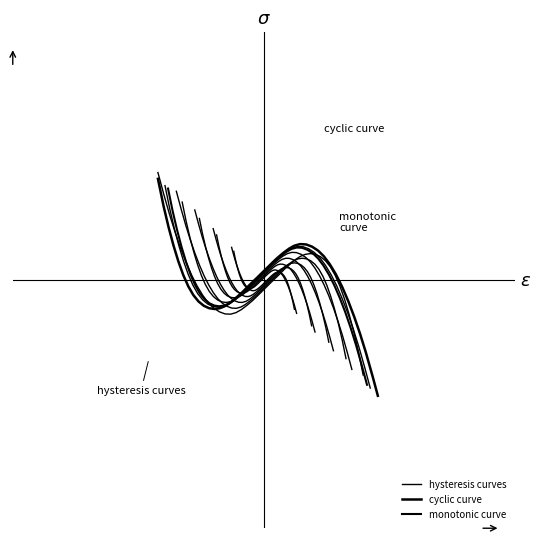

True or false: the data shows 0.0 at 1.

False